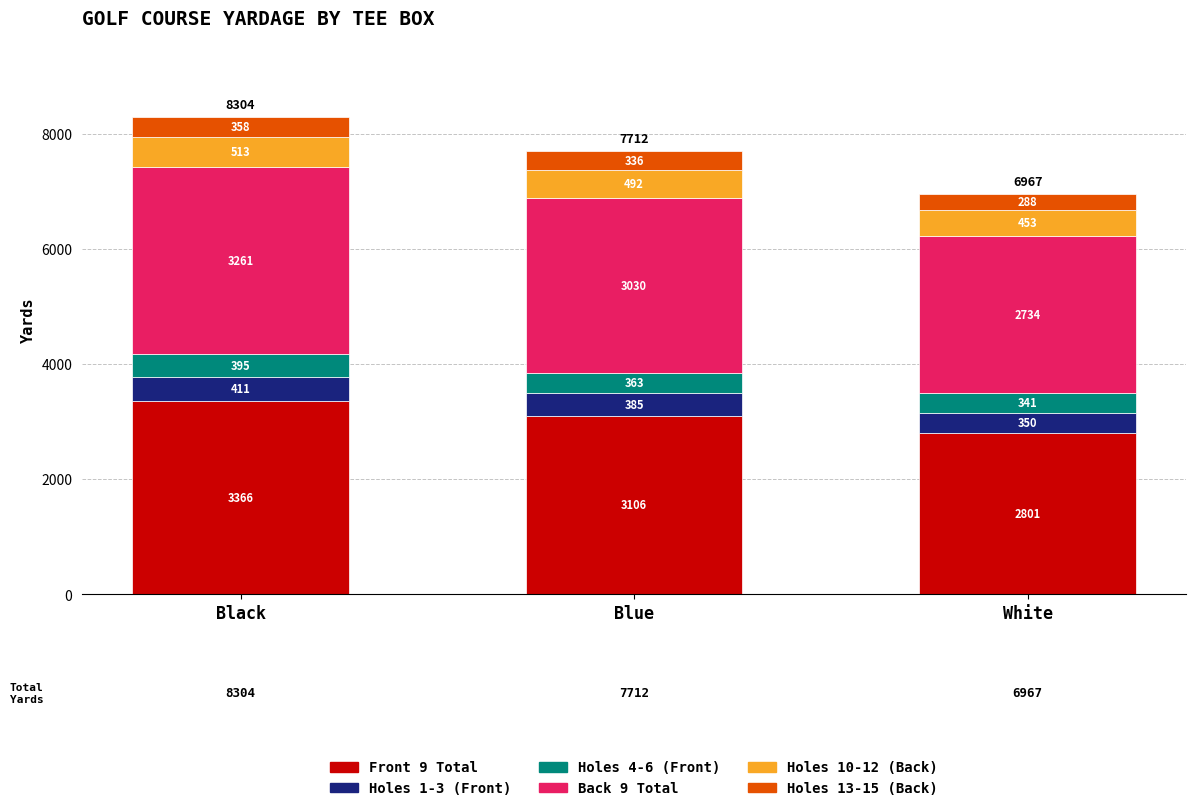

Rank the categories by Front 9 Total value from lowest to highest.

White, Blue, Black